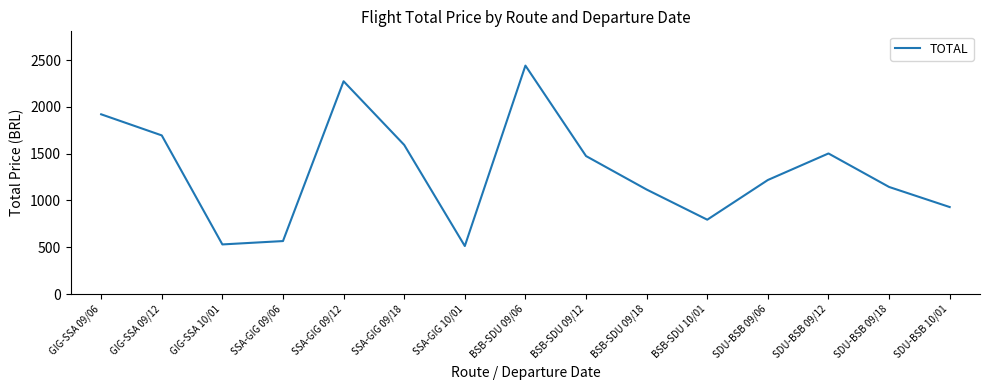

What is the change in value from SSA-GIG 10/01 to BSB-SDU 10/01?

+281.5